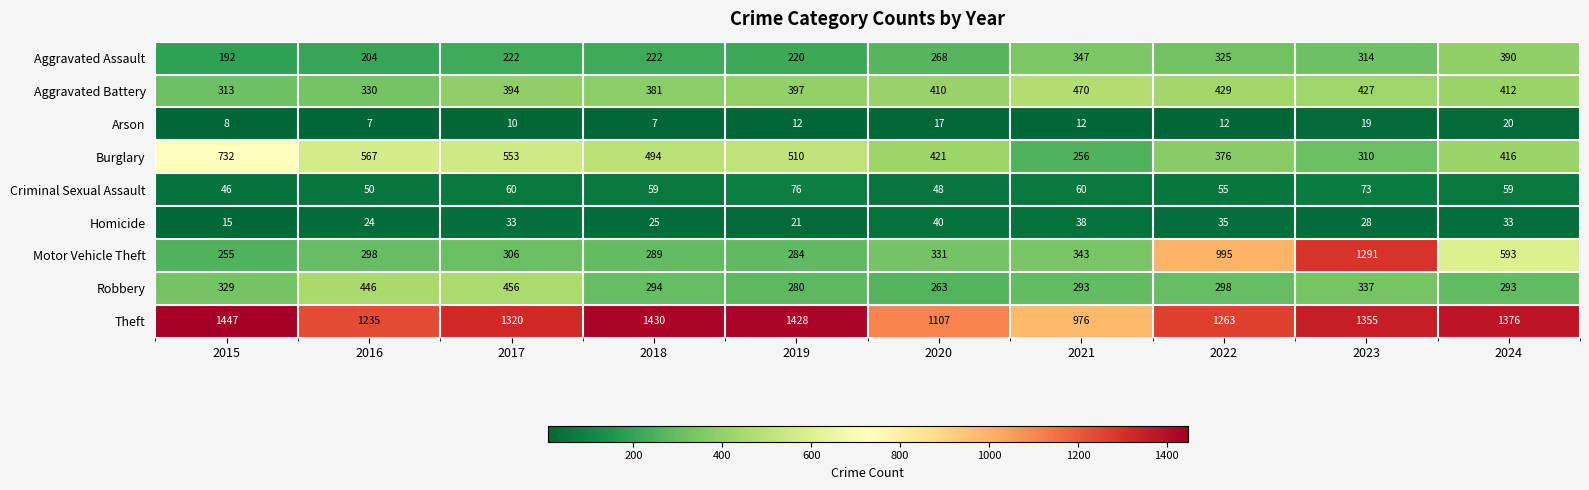

At which label is Aggravated Battery closest to 391?

2017